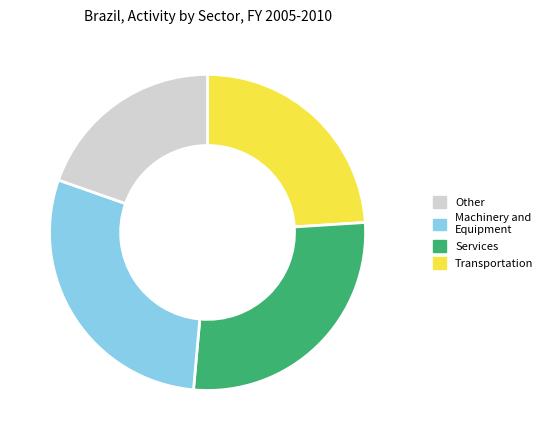

Is there any slice that represents more than half of the pie?

No